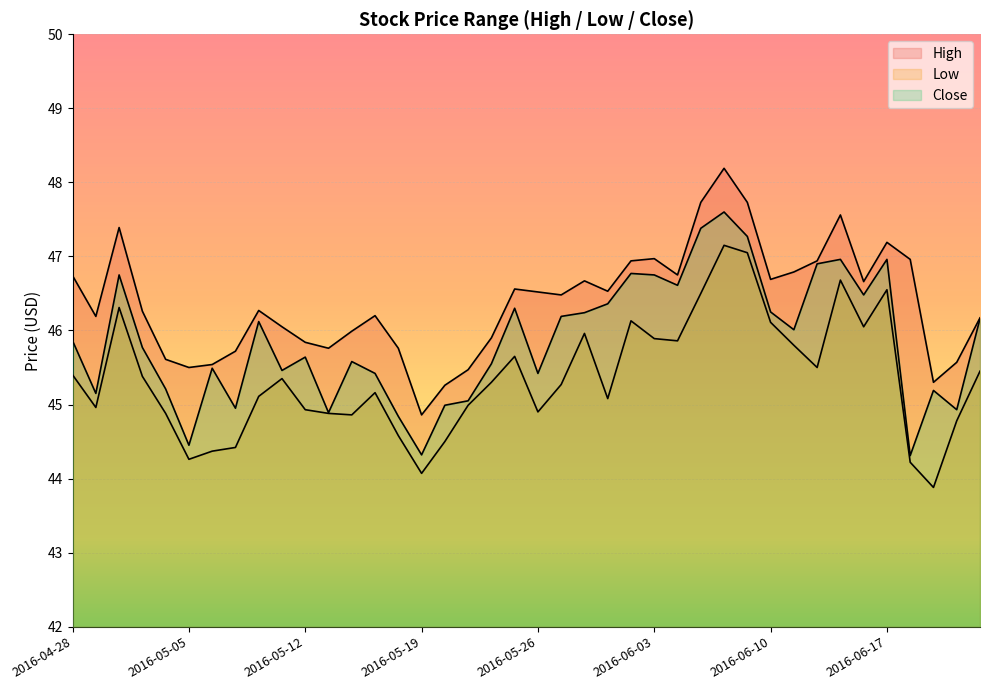

Where is Close nearest to the value 45?

2016-05-20